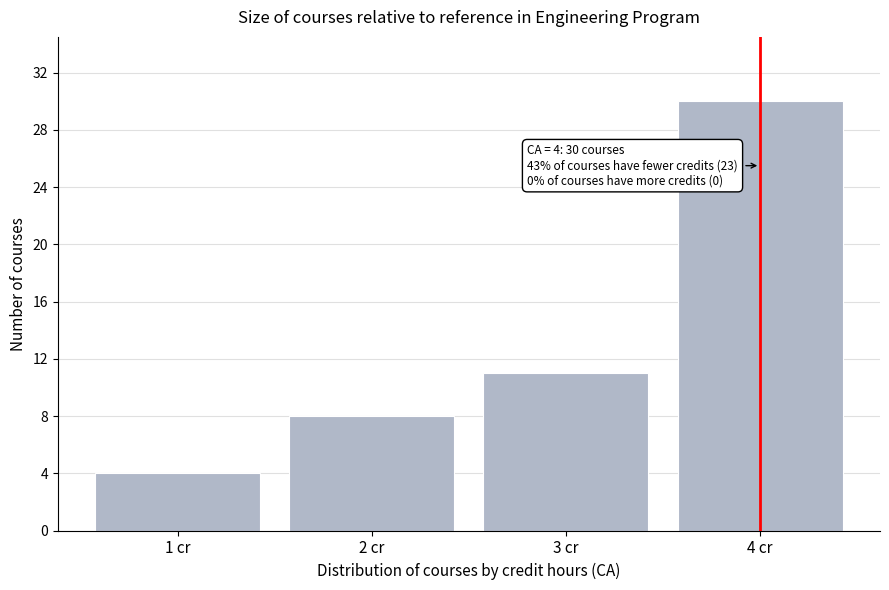

Reading left to right, what are all the values shown in this chart?

1 cr=4	2 cr=8	3 cr=11	4 cr=30